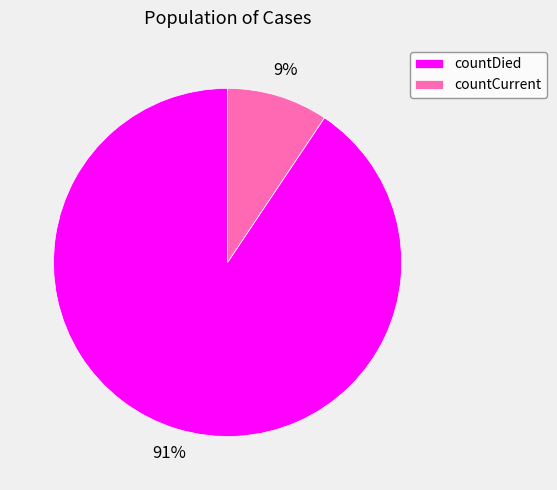

Rank the categories by value from highest to lowest.

countDied, countCurrent